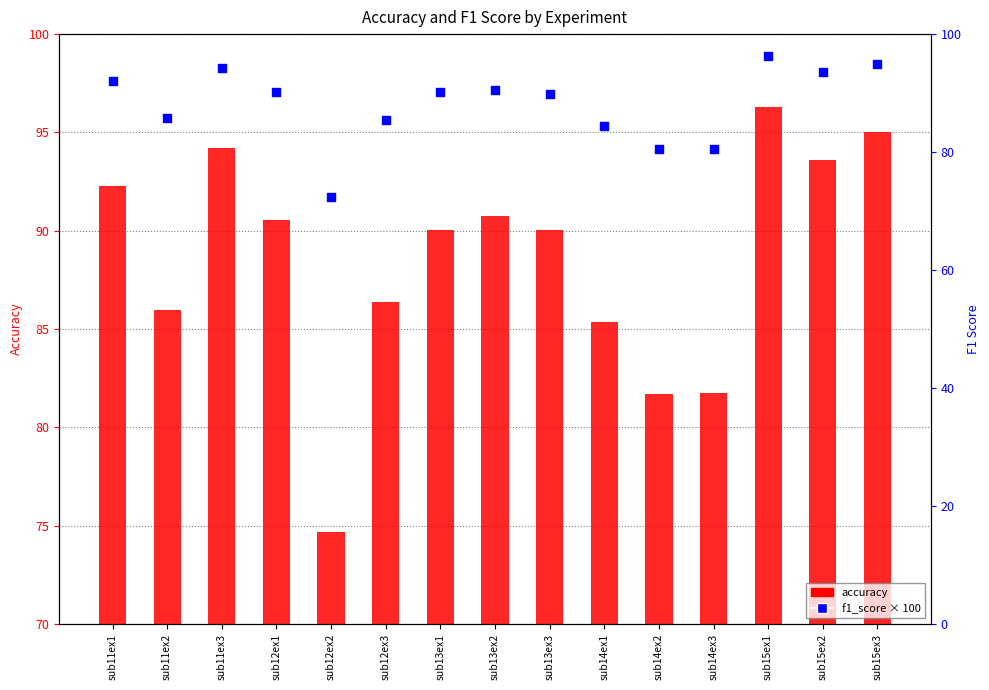

Is the value of f1_score at sub11ex3 greater than the value of accuracy at sub11ex1?

Yes